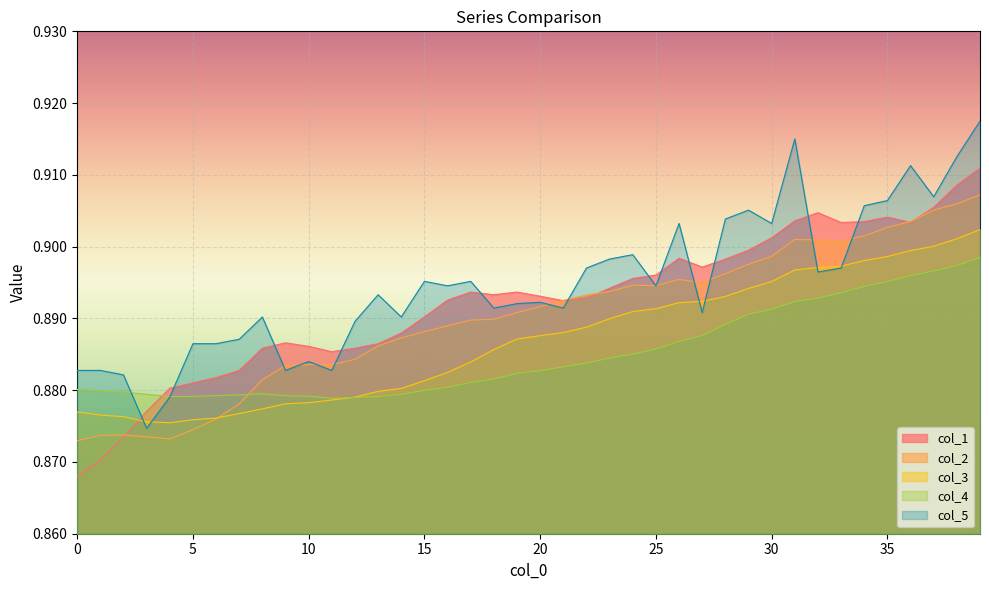

The col_2 series shows 0.9 at 6. True or false?

True